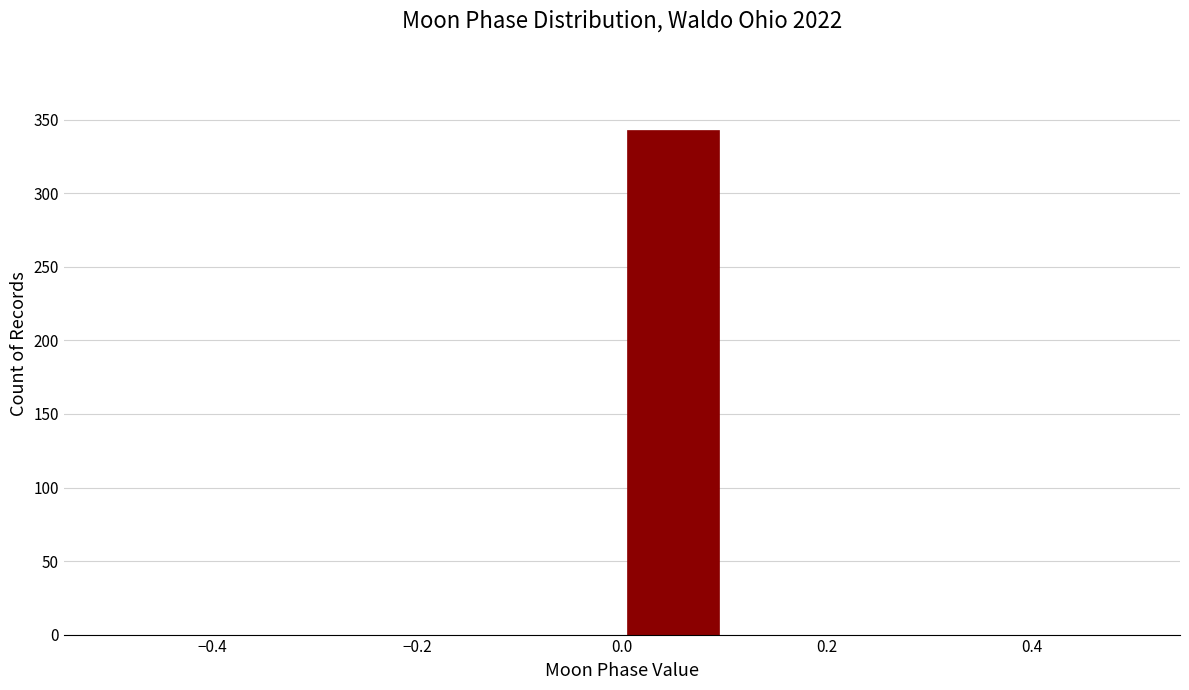

How tall is the bar that spans 0.0 to 0.1 on the x-axis? The values are not printed on the chart, so give them approximately, as read against the axis.

345